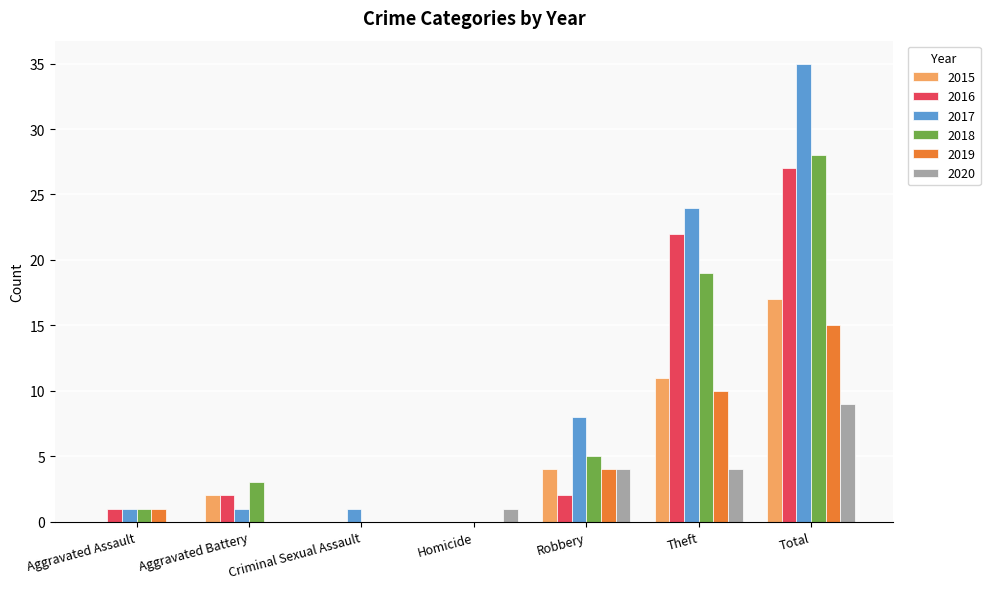

Are the bars horizontal?

No